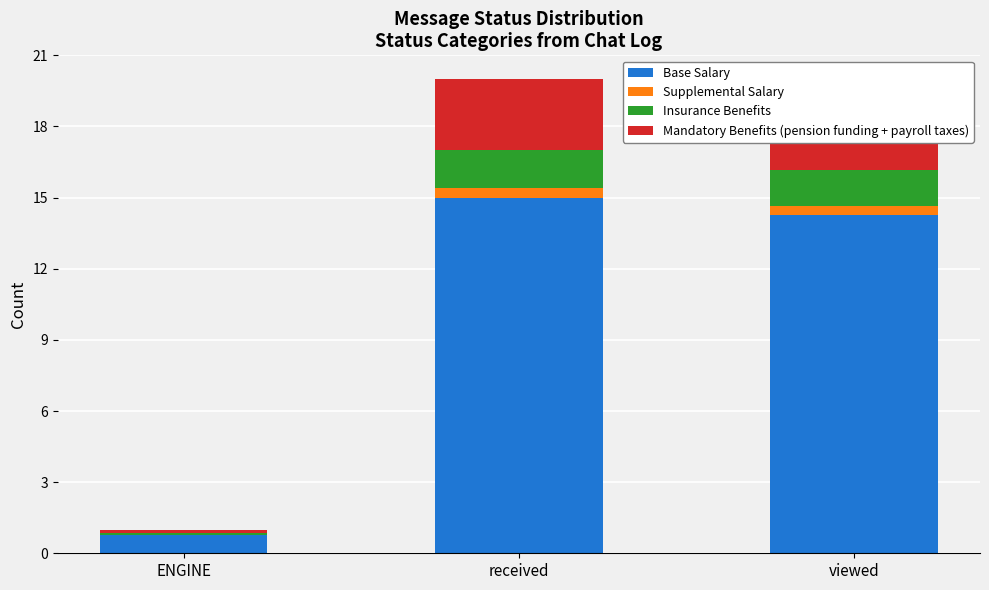

True or false: Base Salary has a value of 14.2 at viewed.

True